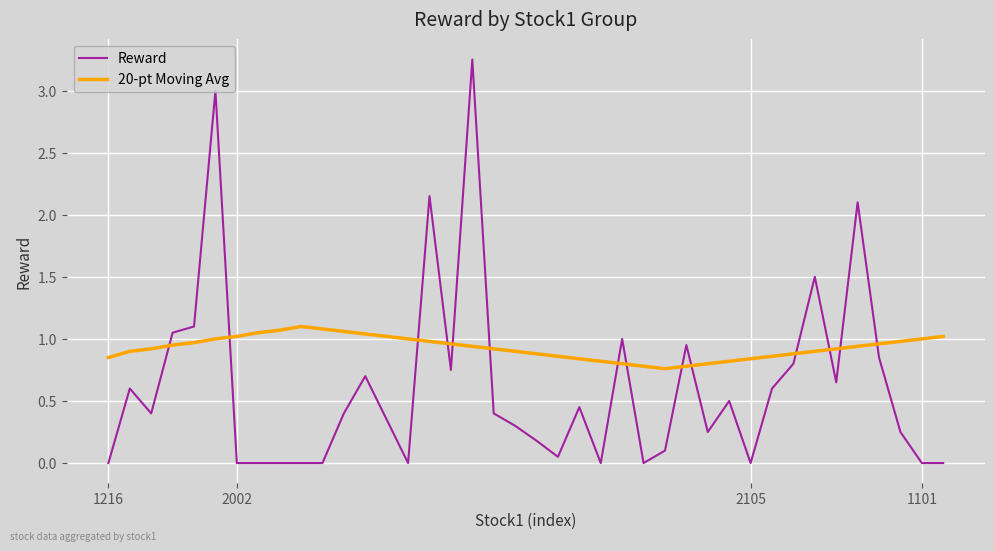

In 20-pt Moving Avg, how many points are higher than both neighbors (excluding endpoints)?

1